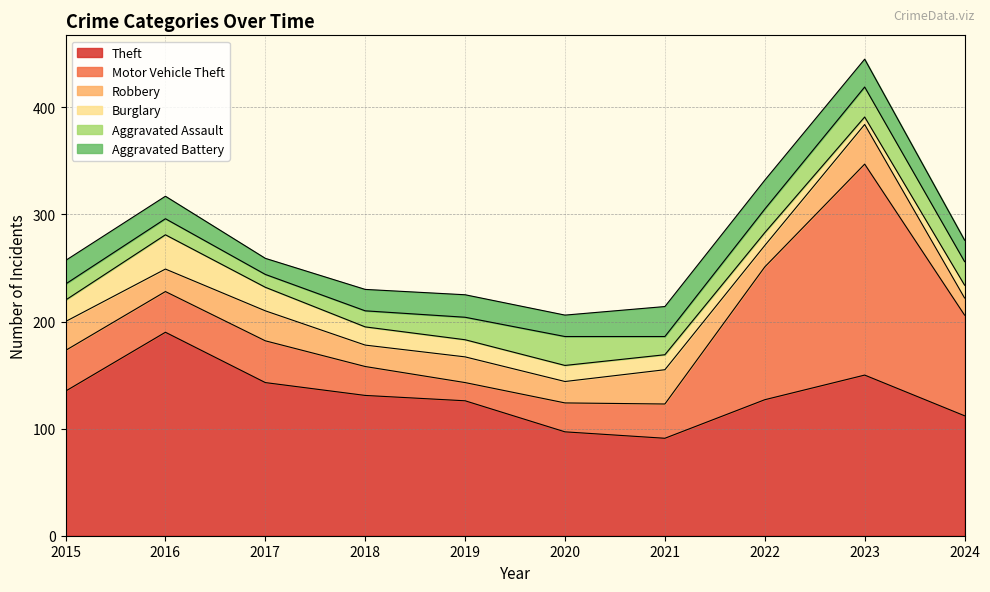

What is the maximum value for Robbery?

37